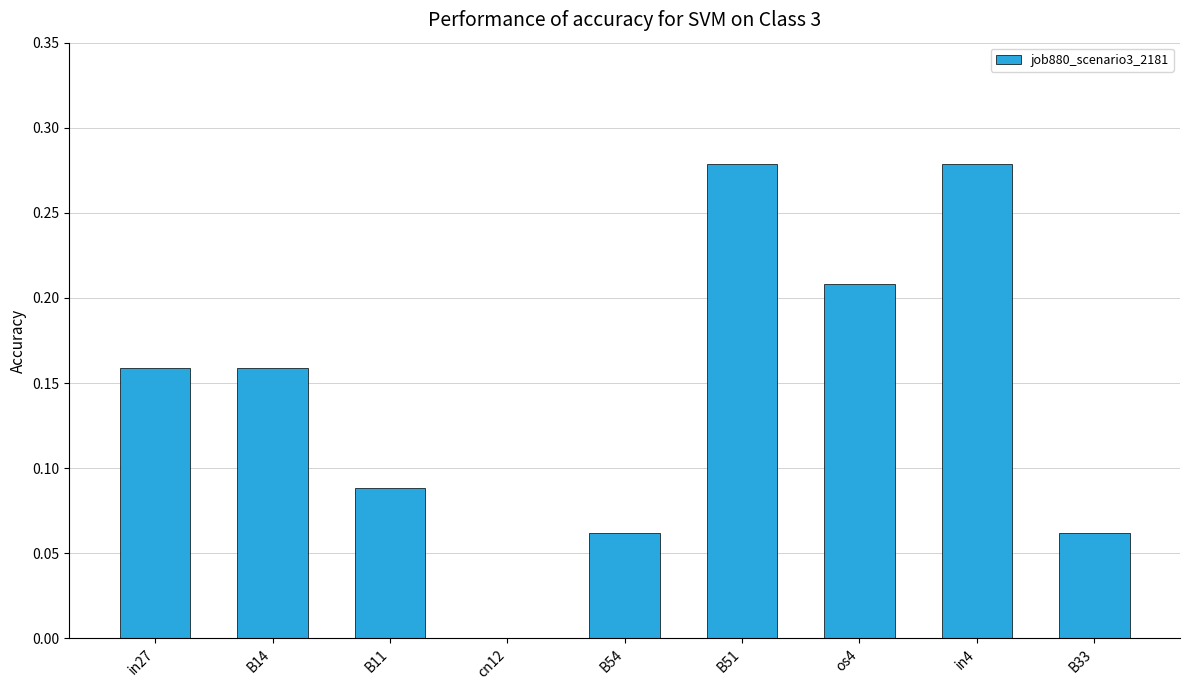

Between in27 and cn12, which is larger?

in27